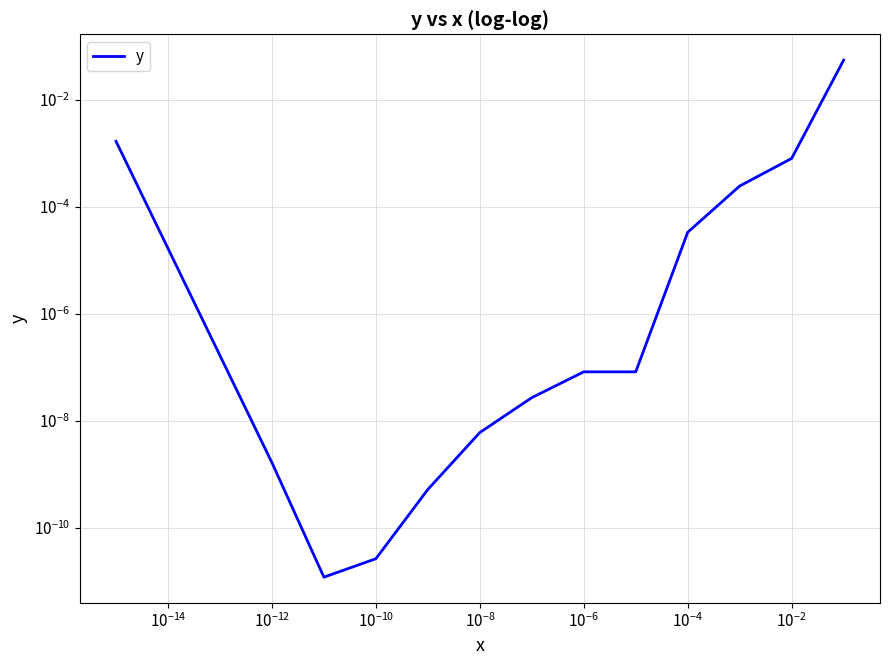

How many interior local valleys (lower than both neighbors) does the data have?

1